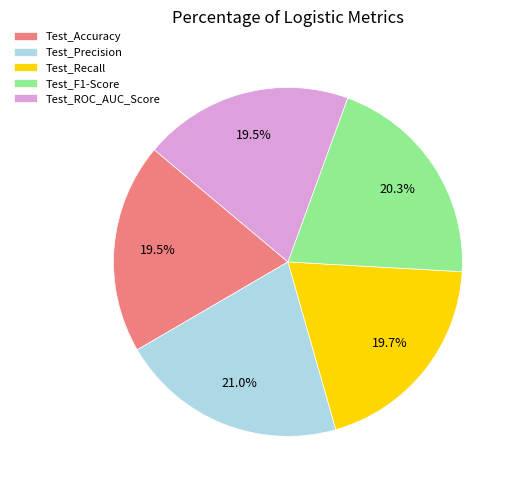

Count the number of slices in the pie.

5